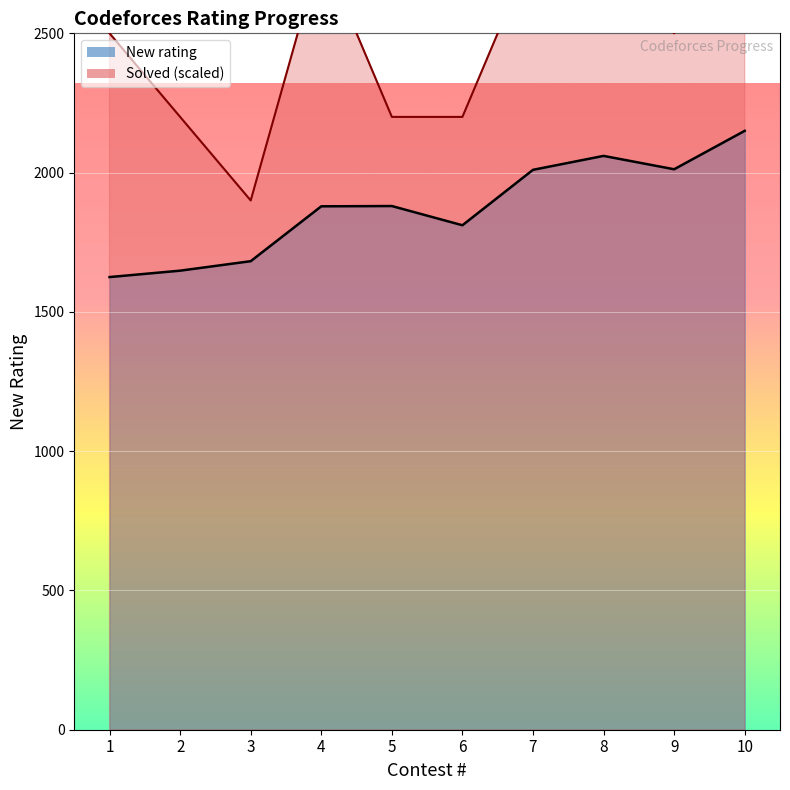

List the labels in order of New rating value, smallest first.

1, 2, 3, 6, 4, 5, 7, 9, 8, 10